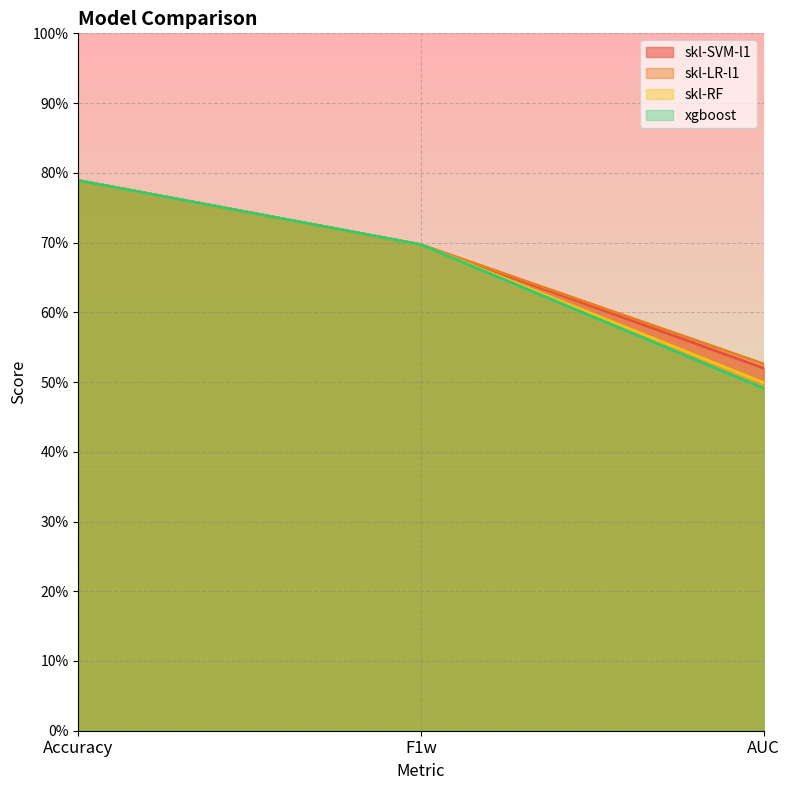

Does the chart have visible grid lines?

Yes